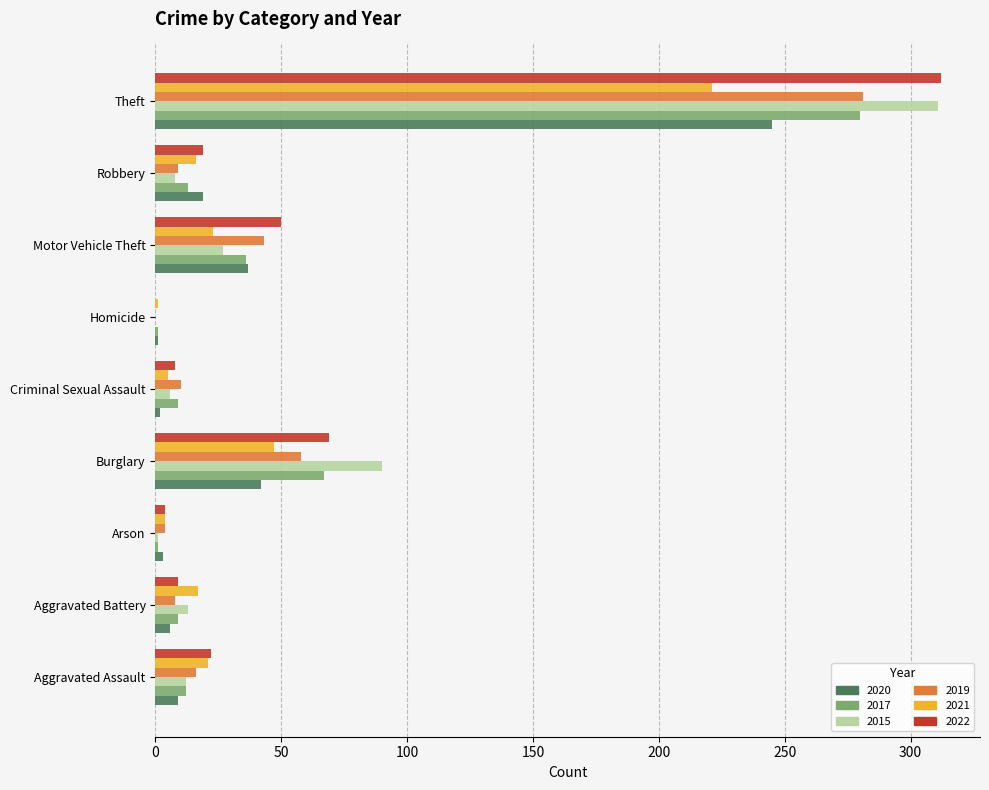

The 2022 series shows 9 at Aggravated Battery. True or false?

True